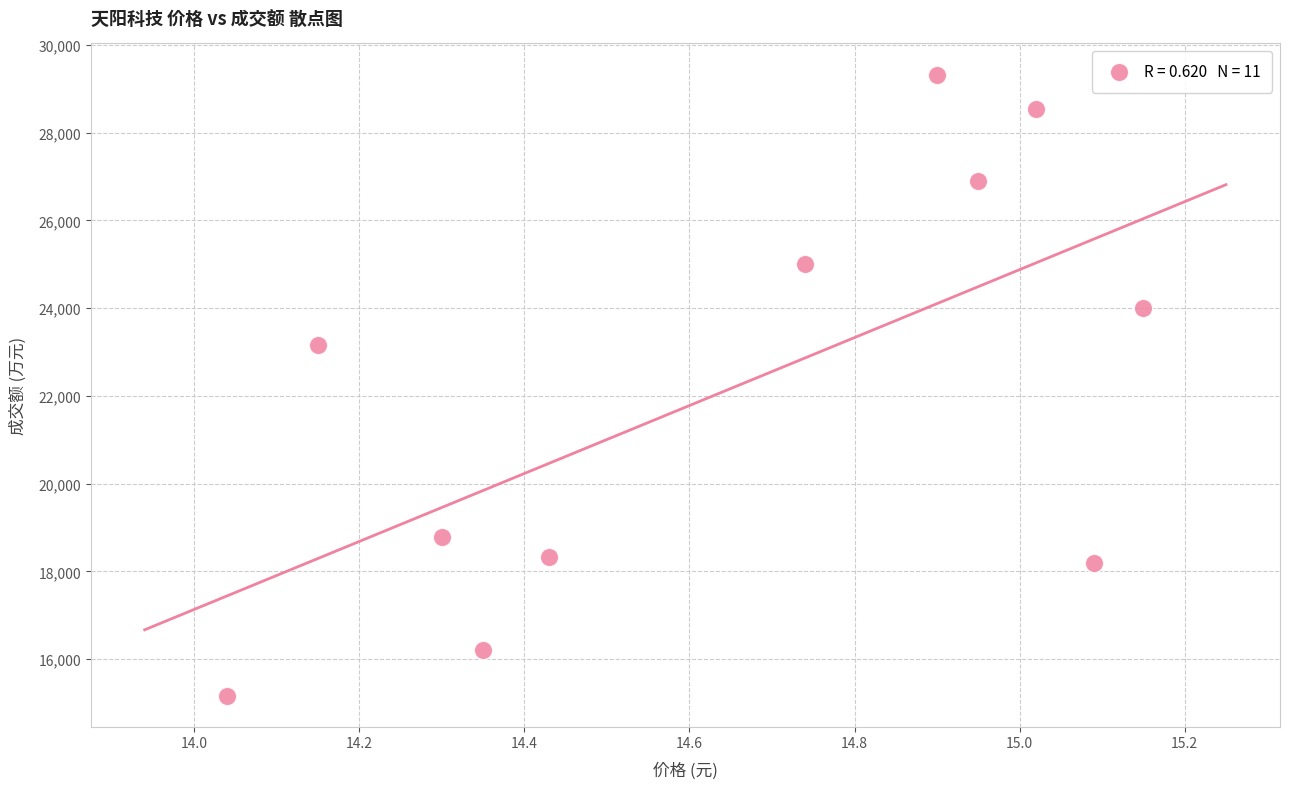

What Y value in the scatter plot is closest to 22245?

23151